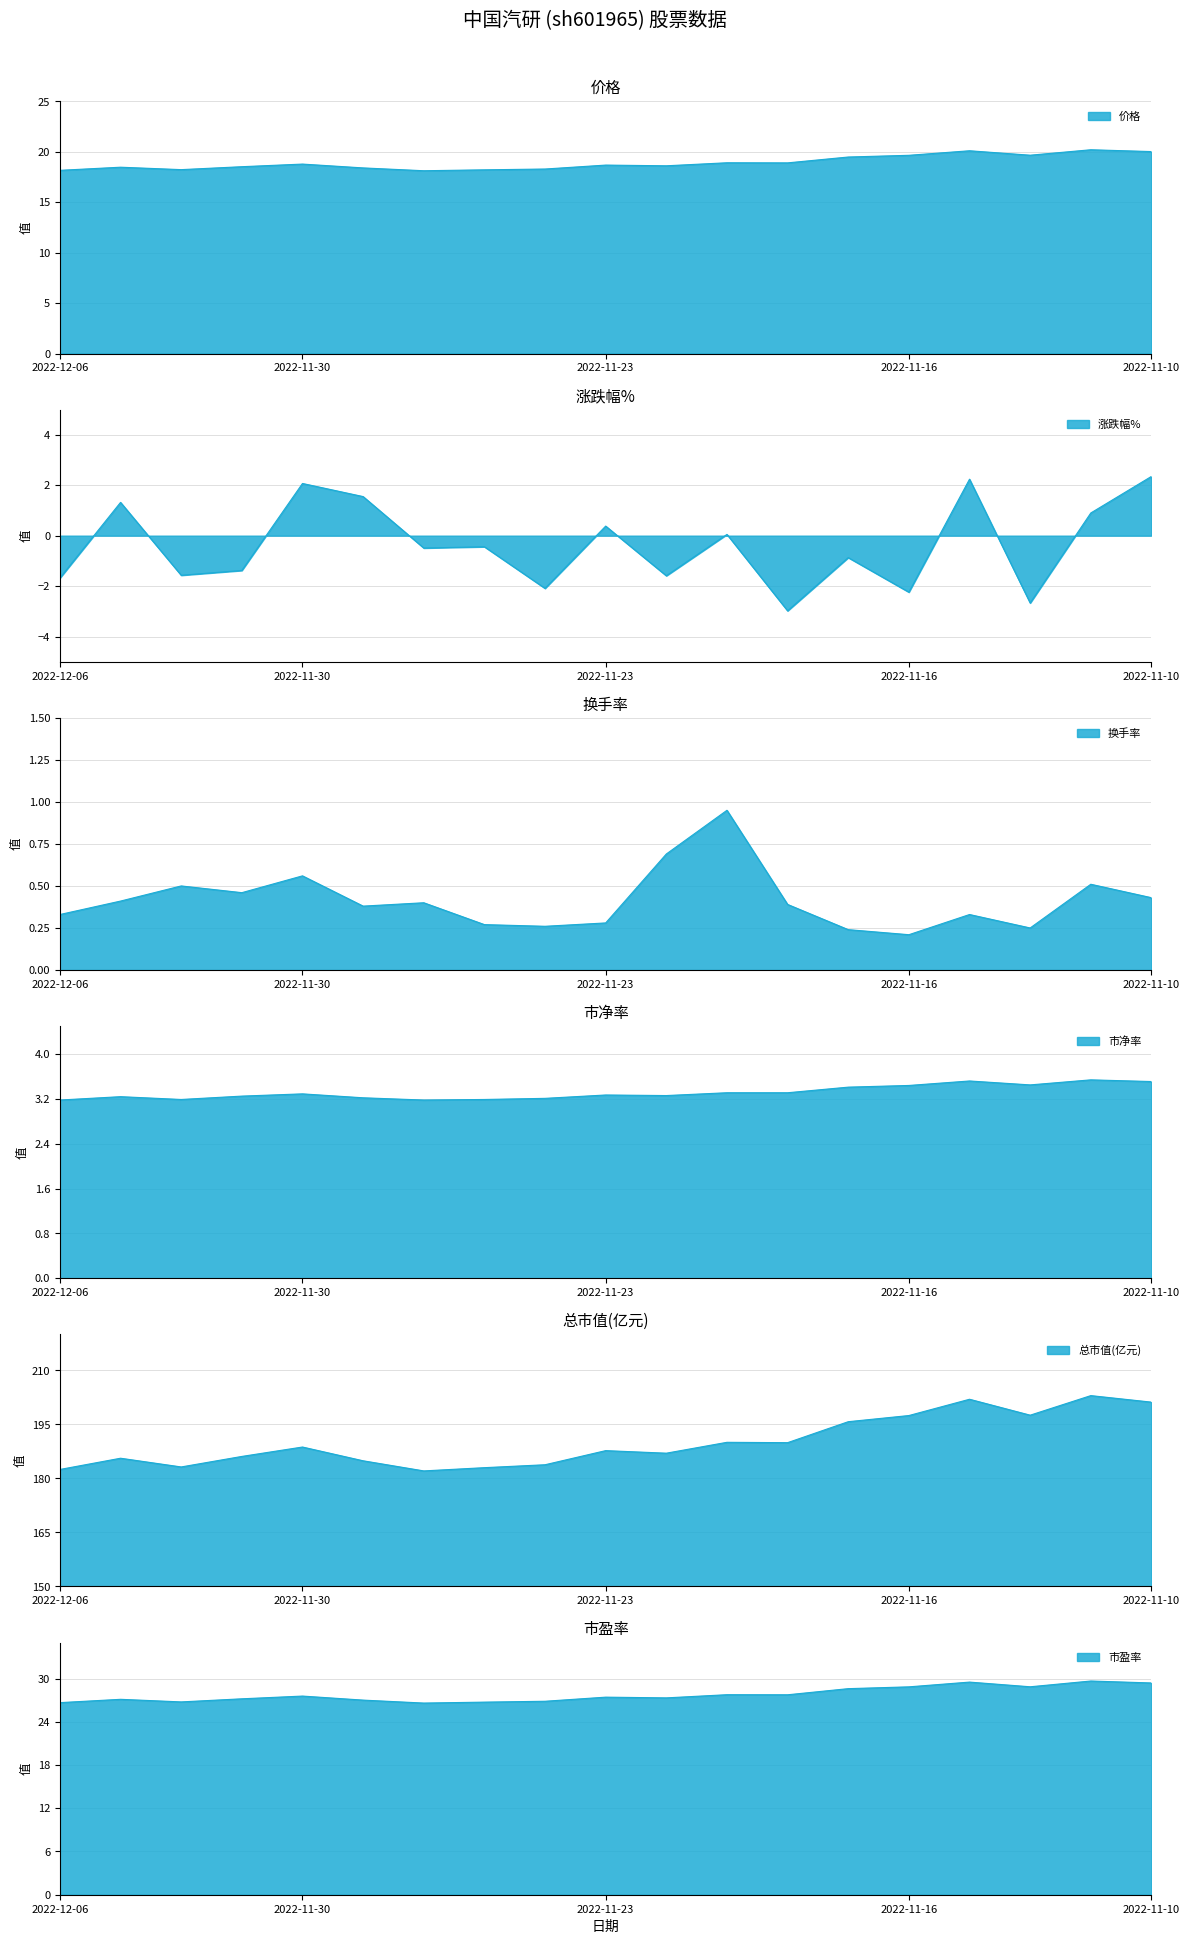

What is the total value across all series at 2022-12-05?

236.2